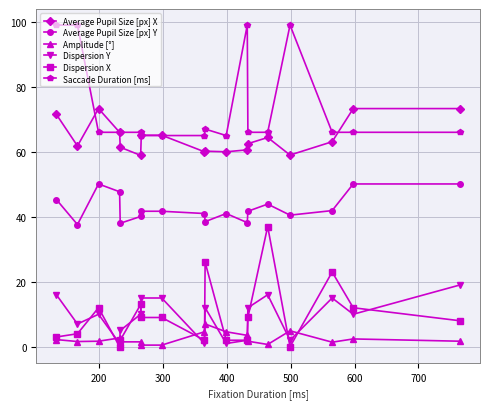

What is the greatest value displayed?

99.0